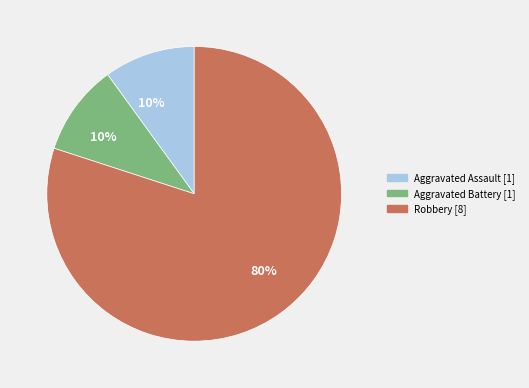

To the nearest percent, what is the average slice percentage?

33%